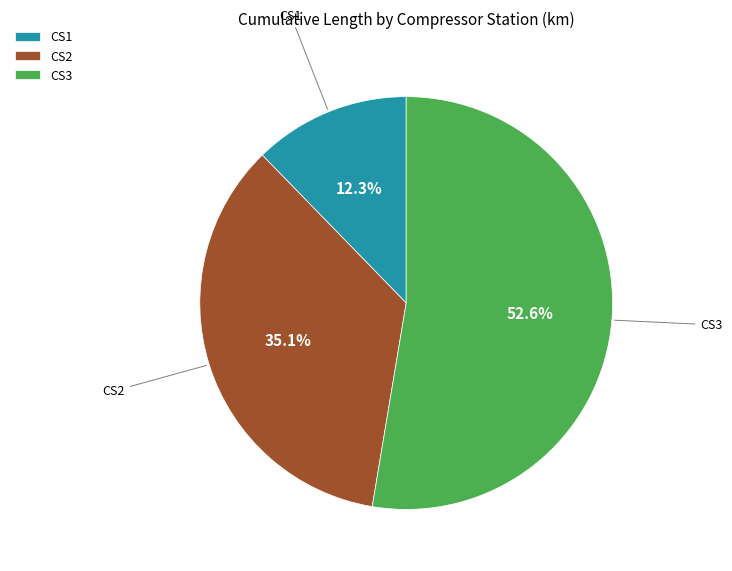

Approximately how many times larger is the value at CS1 compared to CS3?

0.2